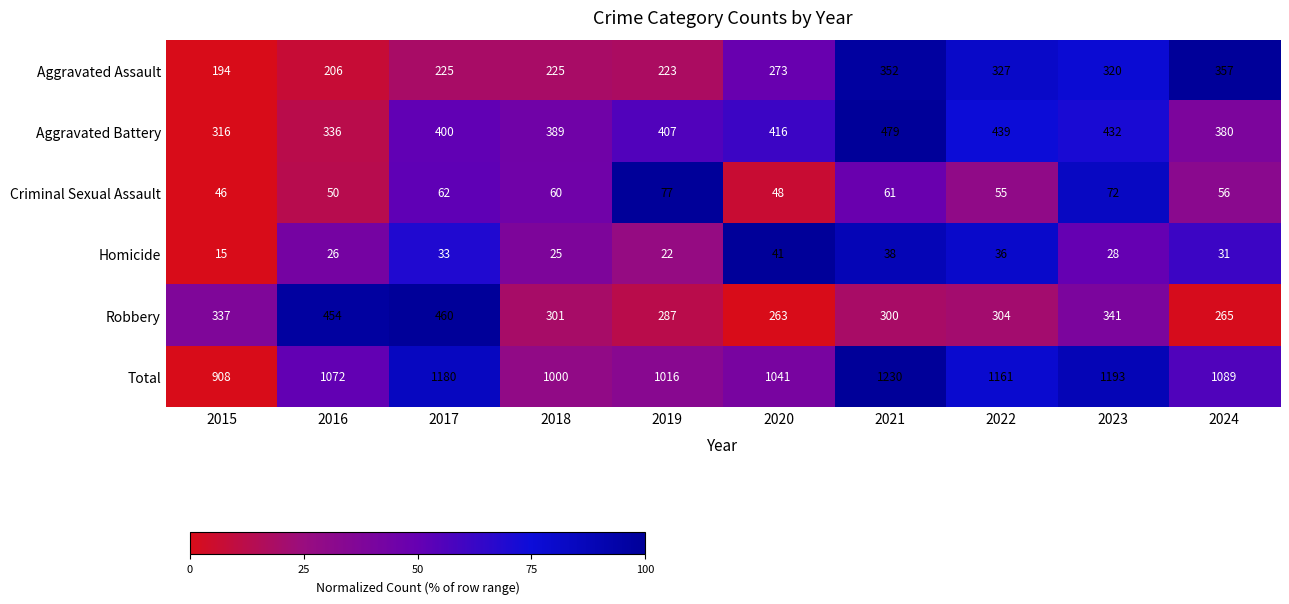

Which series changed the most between 2019 and 2020?

Aggravated Assault